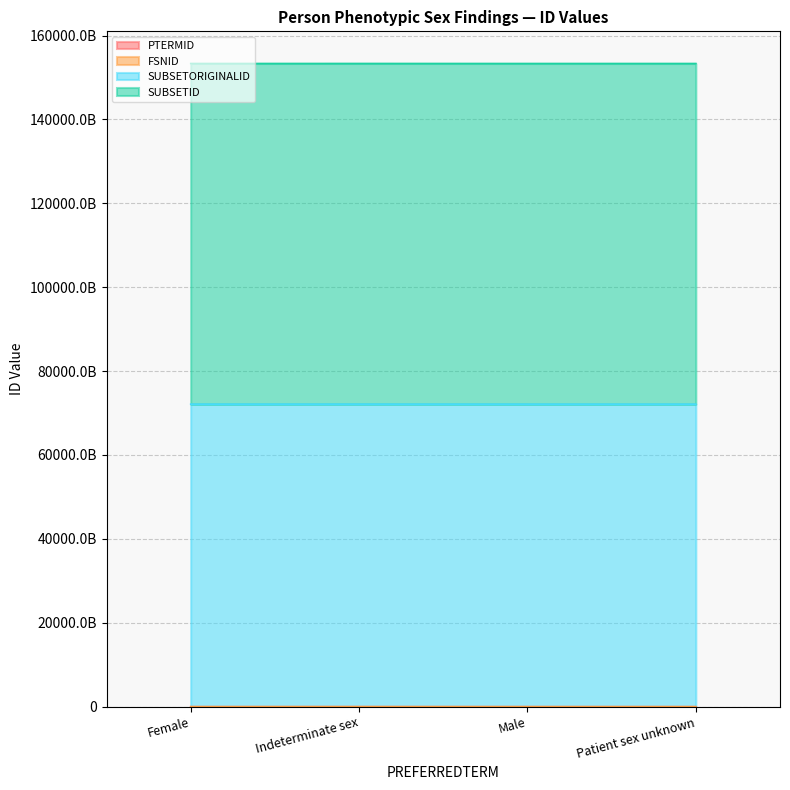

What is the sum of all PTERMID values?

4073092061